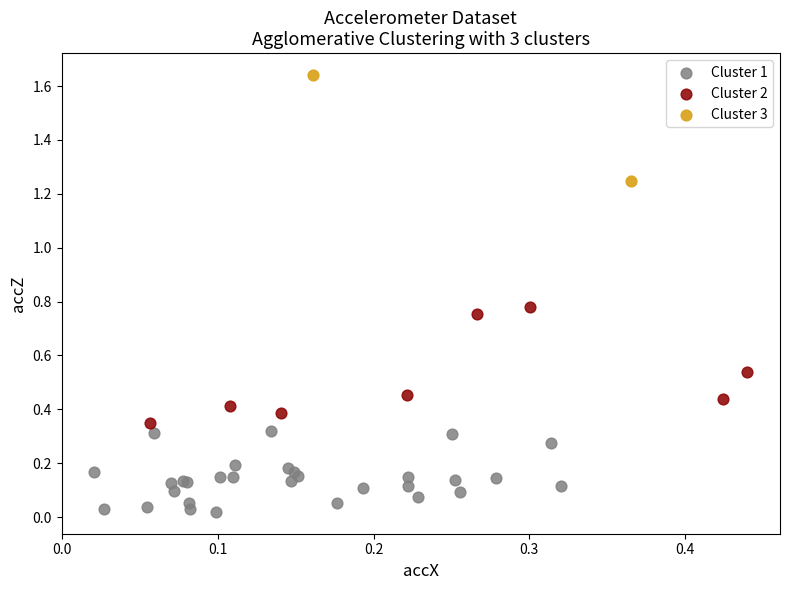

What are all the series names shown in the legend?

Cluster 1, Cluster 2, Cluster 3